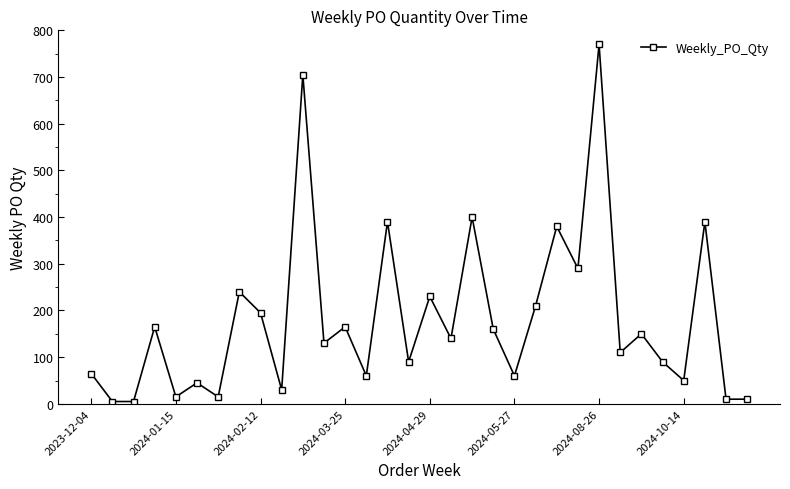

True or false: the data has more than 2 interior local peaks.

True